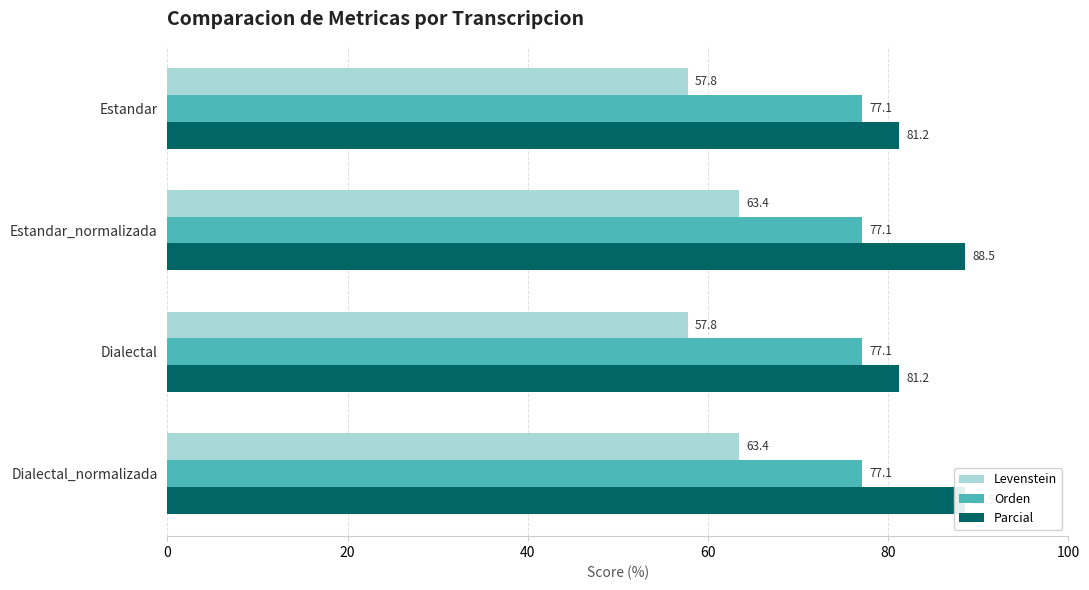

What is the average value of the Parcial series?

84.9